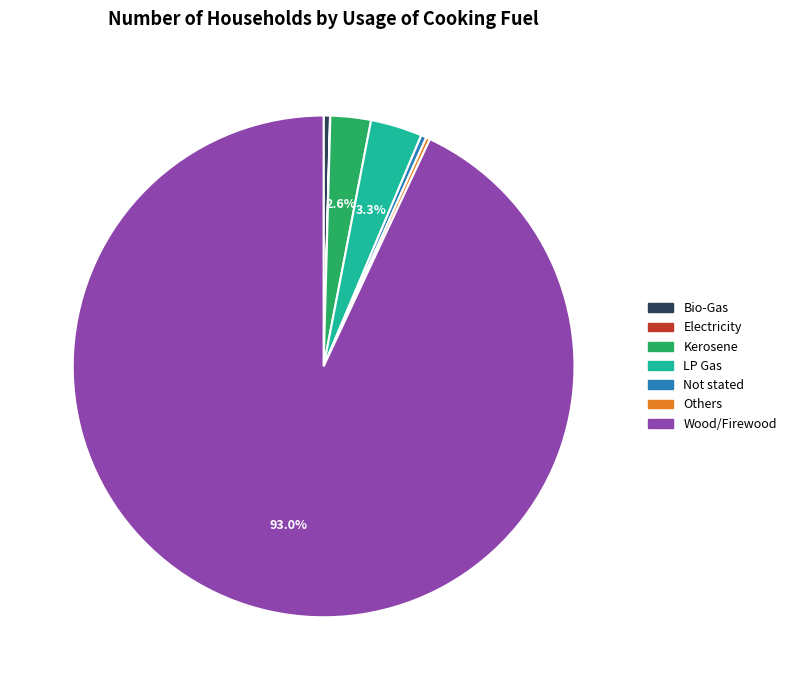

Is the sum of Kerosene and LP Gas greater than half?

No